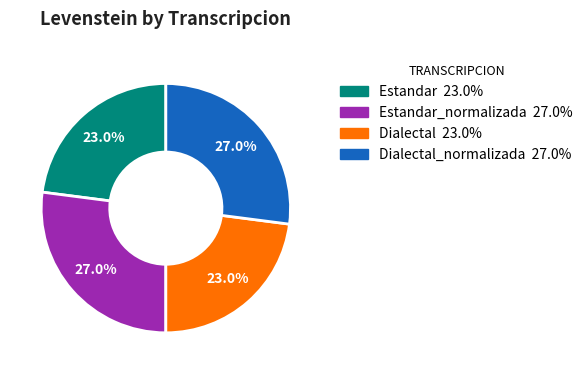

Is there any slice that represents more than half of the pie?

No